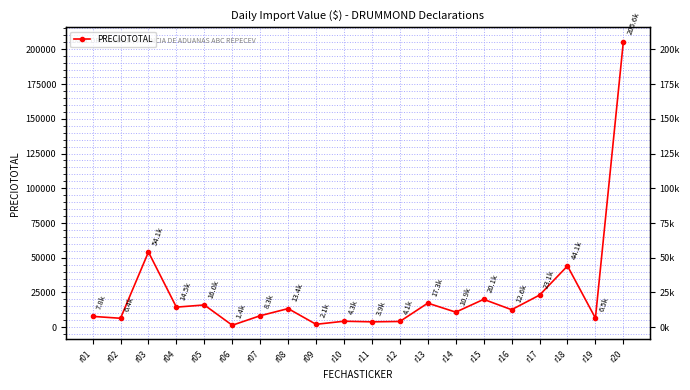

How many interior local peaks (higher than both neighbors) does the data have?

7